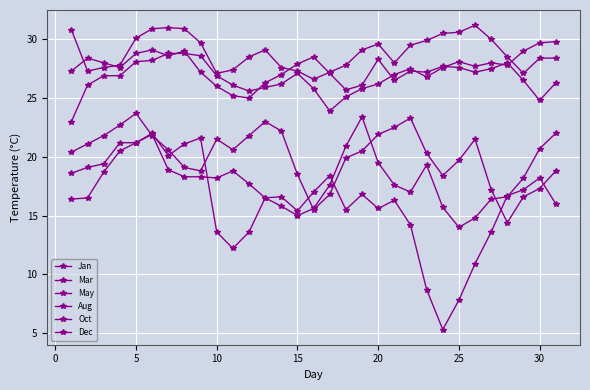

How many times do Aug and May cross each other?

1